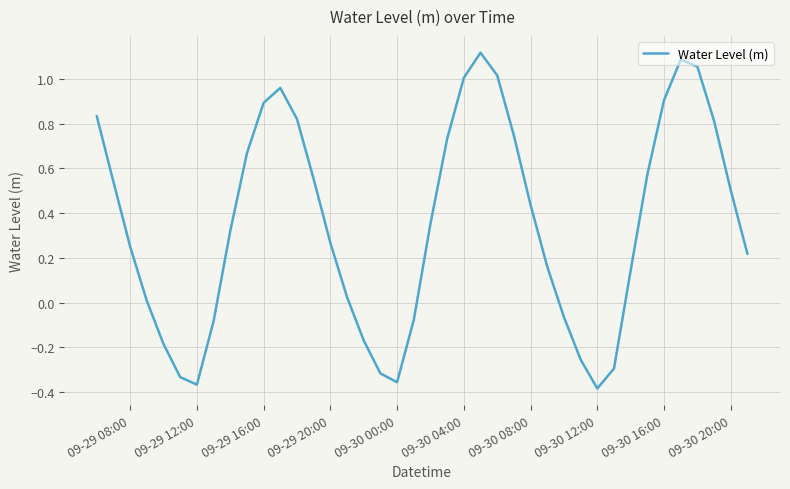

What is the difference between the second highest and minimum values?

1.5